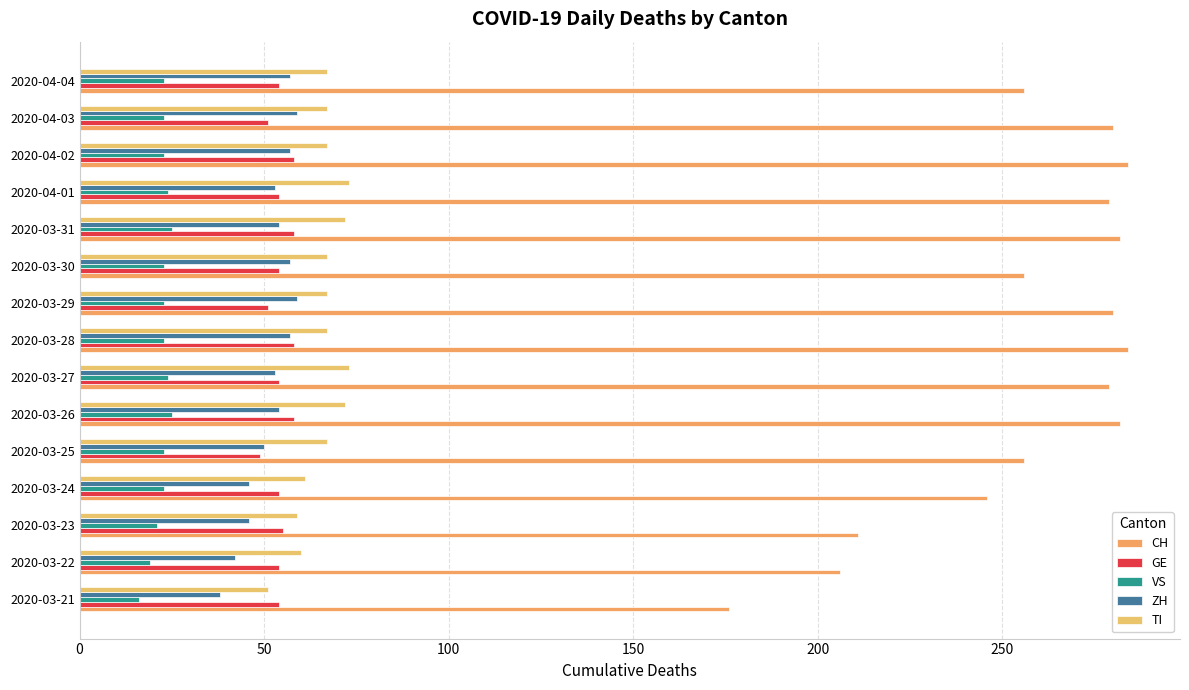

How many categories are shown in the chart?

15